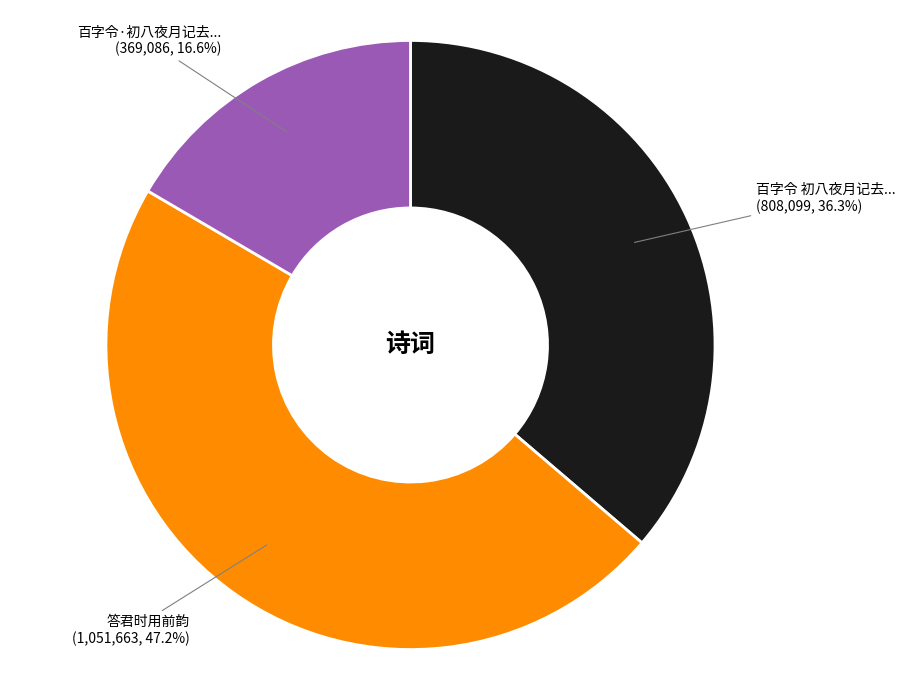

Is there a majority slice in this chart?

No